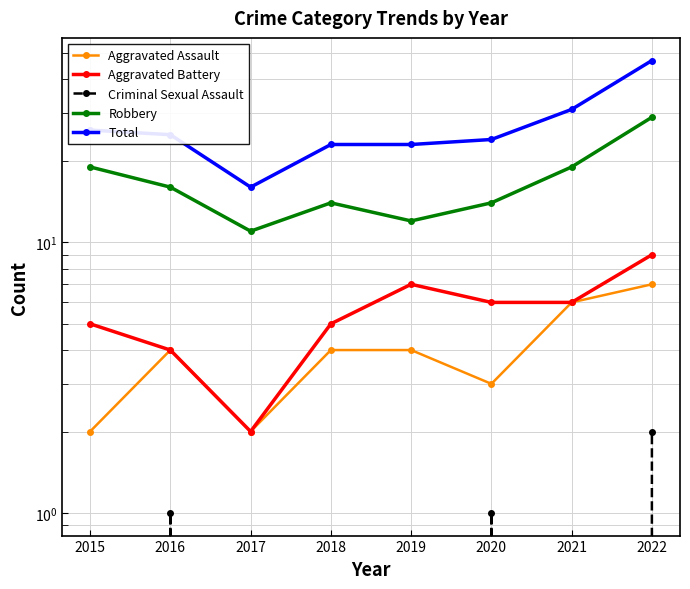

Is the value of Aggravated Battery at 2020 greater than the value of Robbery at 2022?

No